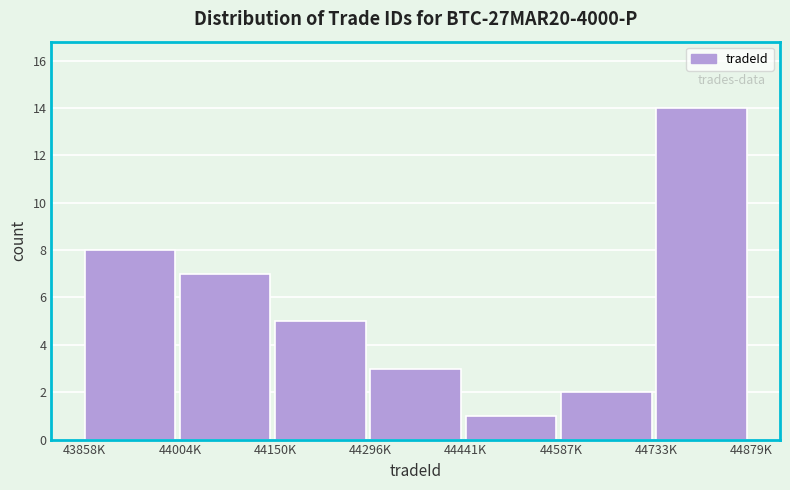

Reading right to left, list all the values displayed in this chart.

44733K=14	44587K=2	44441K=1	44296K=3	44150K=5	44004K=7	43858K=8